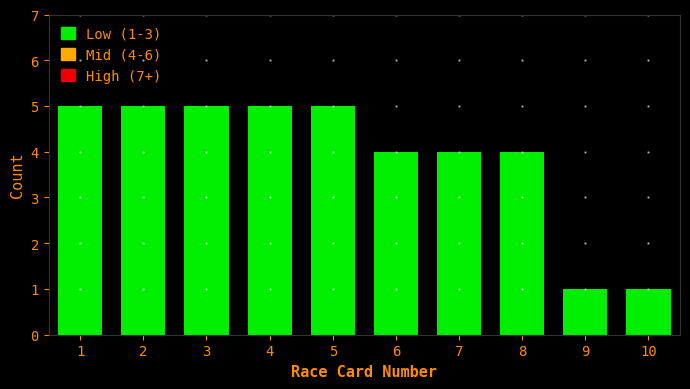

Reading left to right, list all the values displayed in this chart.

1=5	2=5	3=5	4=5	5=5	6=4	7=4	8=4	9=1	10=1